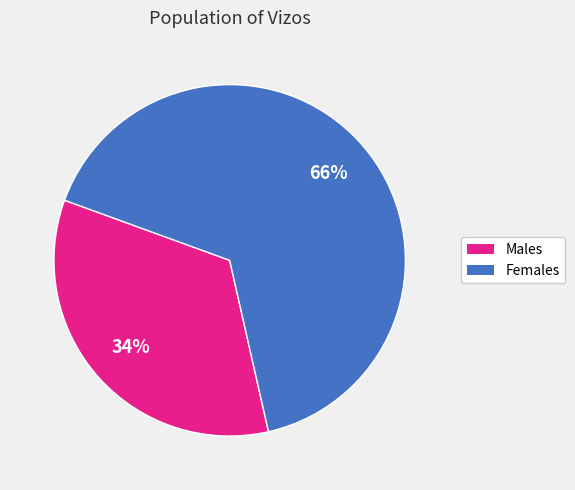

Is there a majority slice in this chart?

Yes